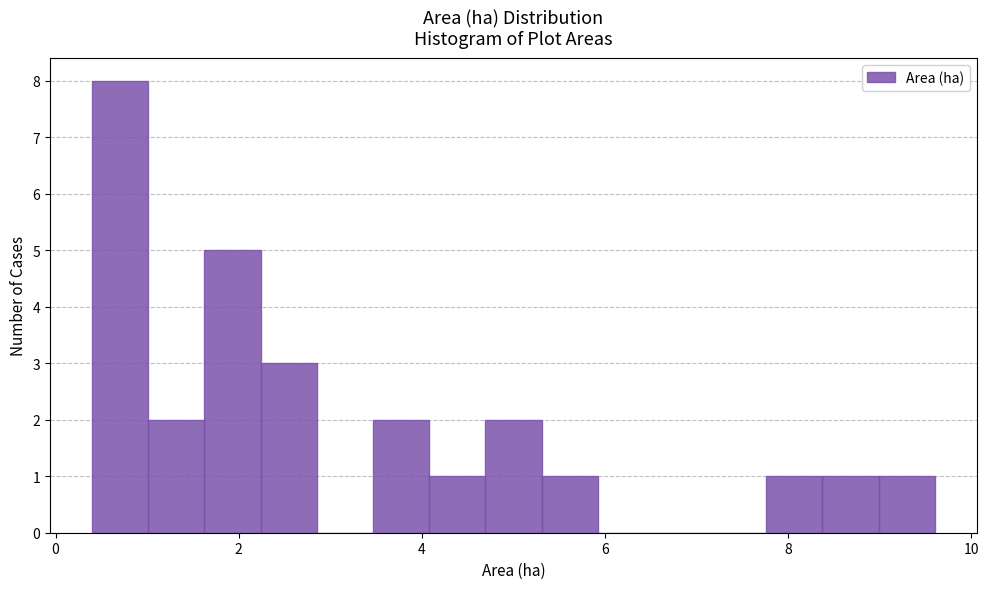

Read against the x-axis, roughly where is the centre of the tallest bar?

0.8